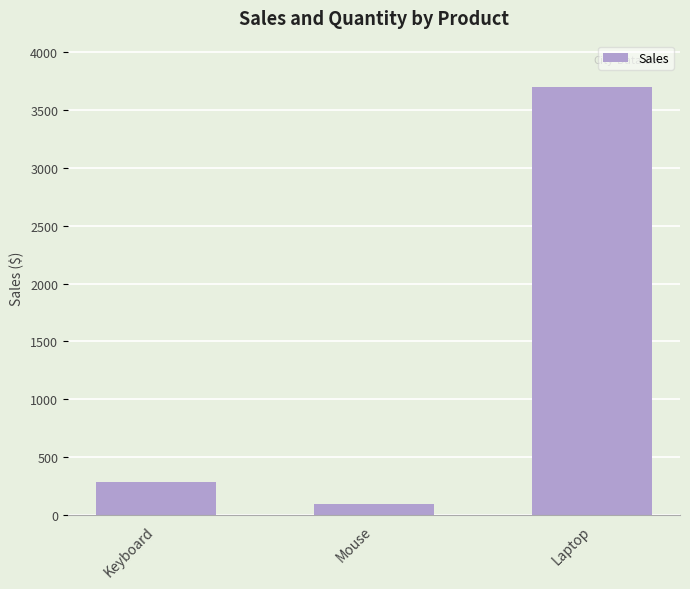

What is the difference between the maximum and minimum values?

3610